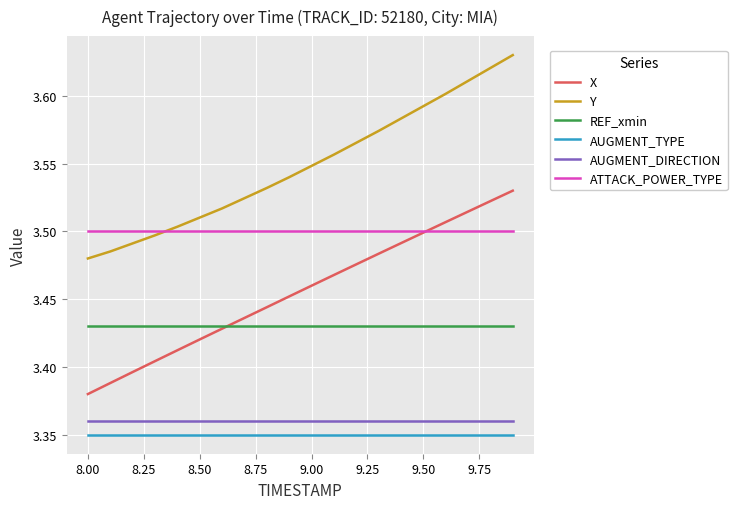

True or false: Y and X cross at least once.

False